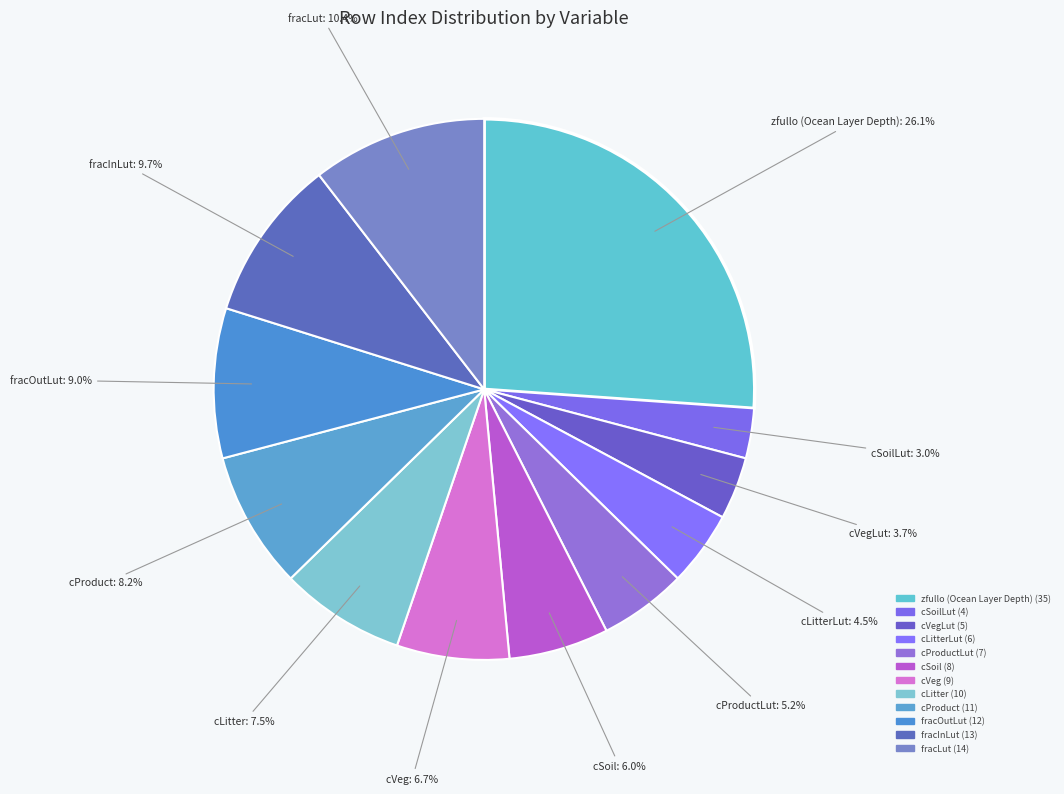

Which category has the smallest portion of the pie?

carbon in soil pool on Land-use tiles